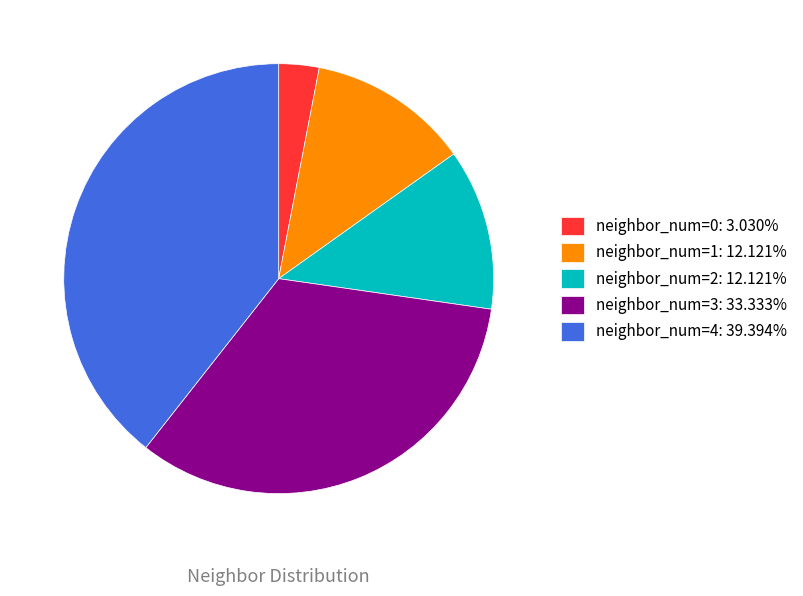

What is the ratio of the value at neighbor_num=3: 33.333% to the value at neighbor_num=4: 39.394%?

0.8